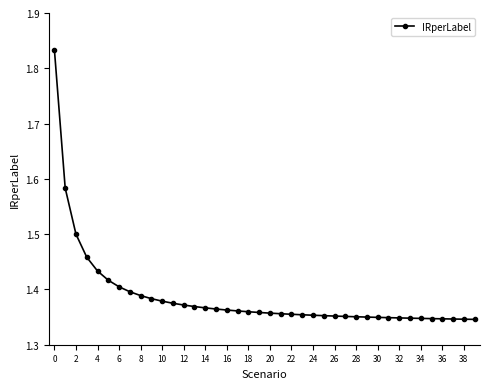

What is the difference between the maximum and second lowest values?

0.5